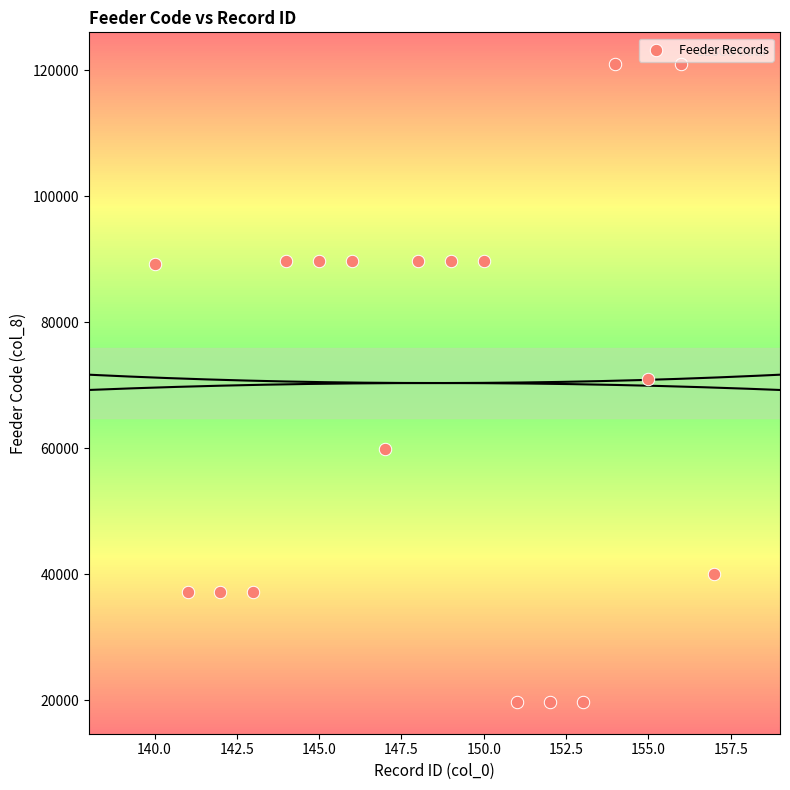

What is the range of X values (max minus min)?

17